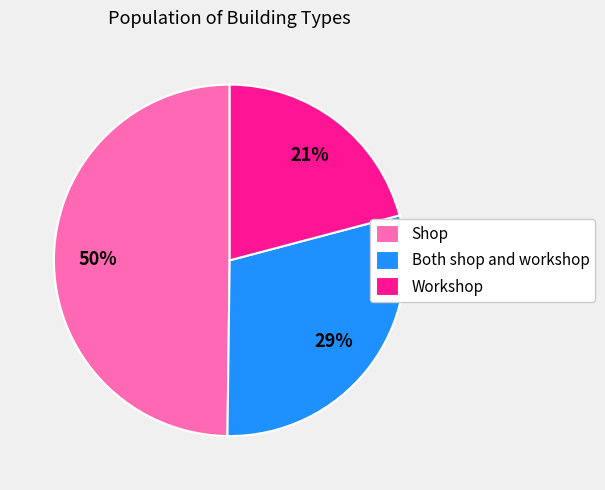

How many slices are in this pie chart?

3